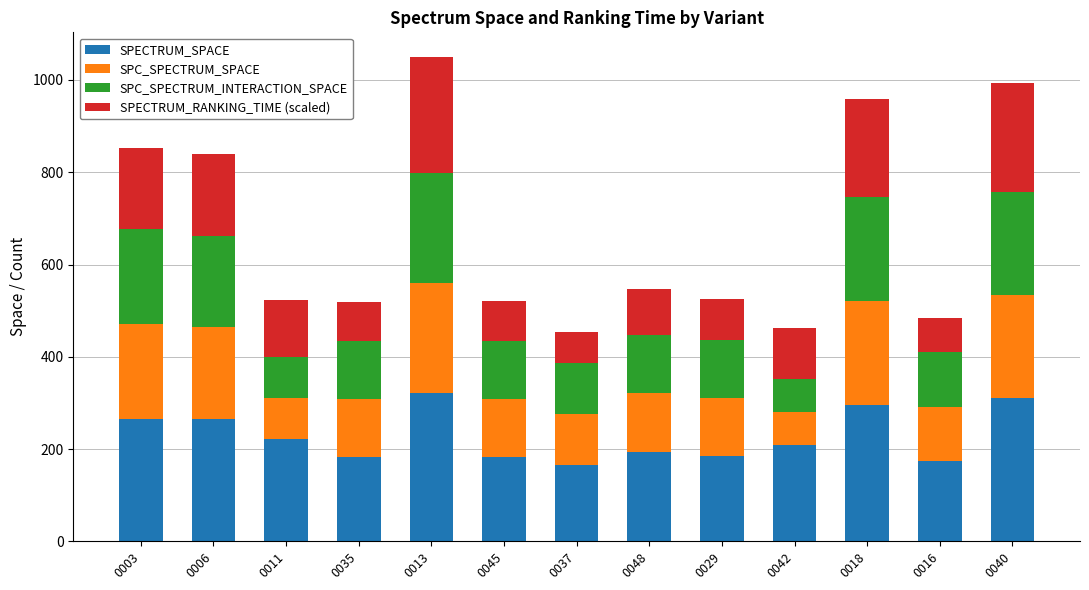

How many data points does each series have?

13